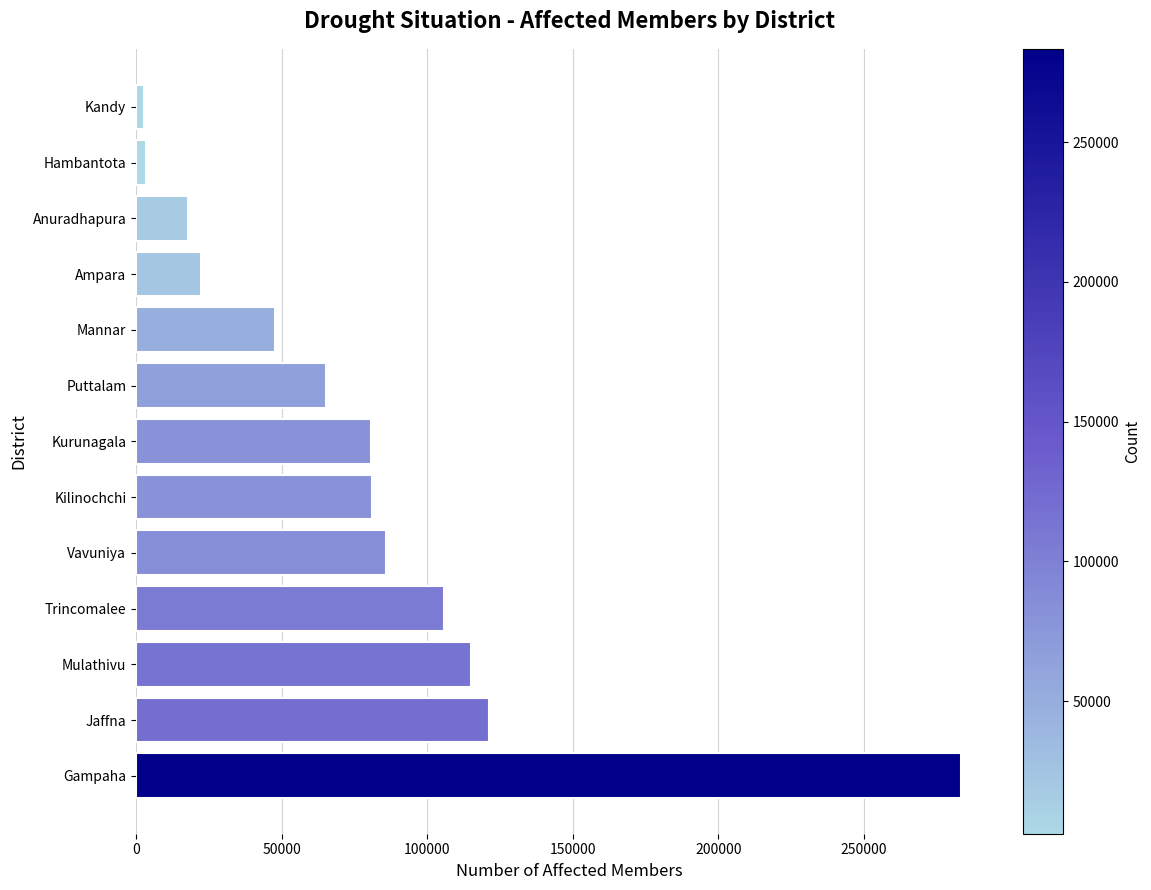

How many bars are there in total?

13